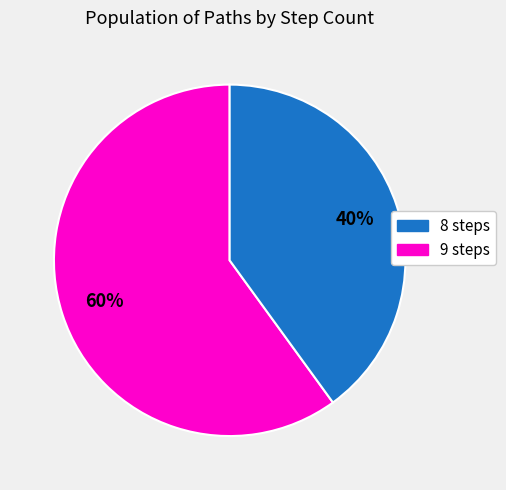

To the nearest percent, what is the difference between the largest and smallest slice percentages?

20%